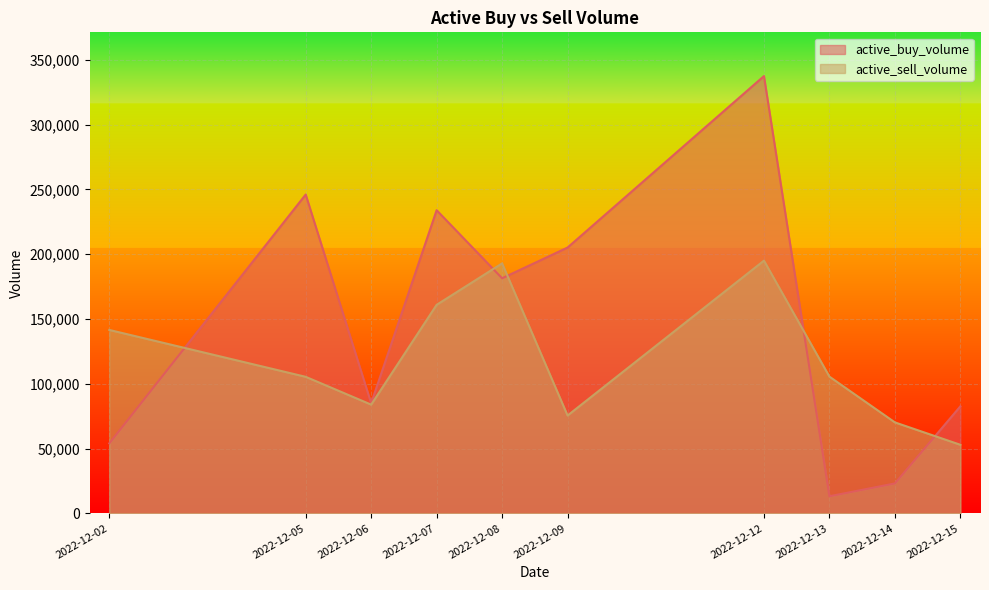

What is the value of the active_sell_volume point at the 4th from the left?

160900